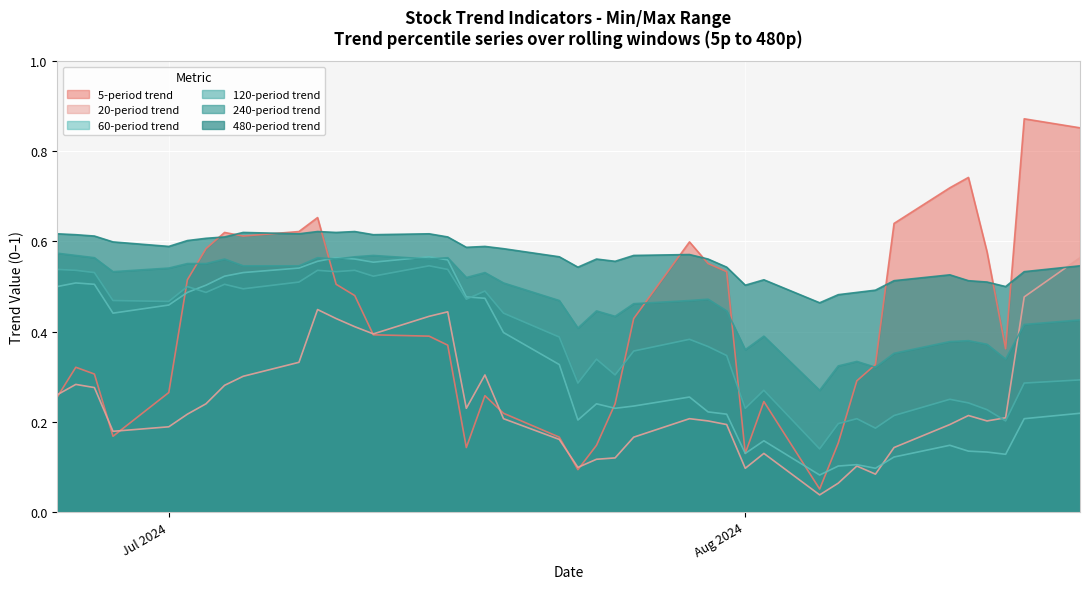

How many intersections are there between 20-period trend and 240-period trend?

1